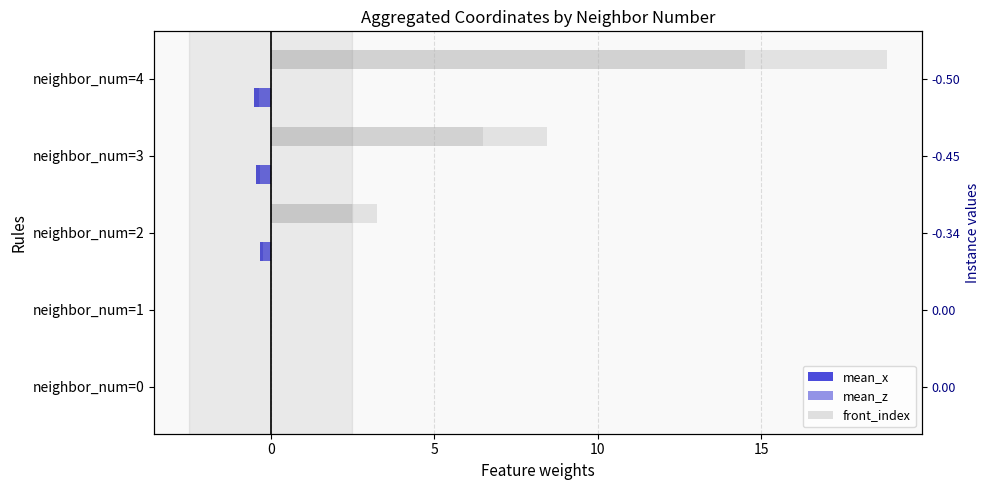

What is the minimum value shown in the chart?

-0.5